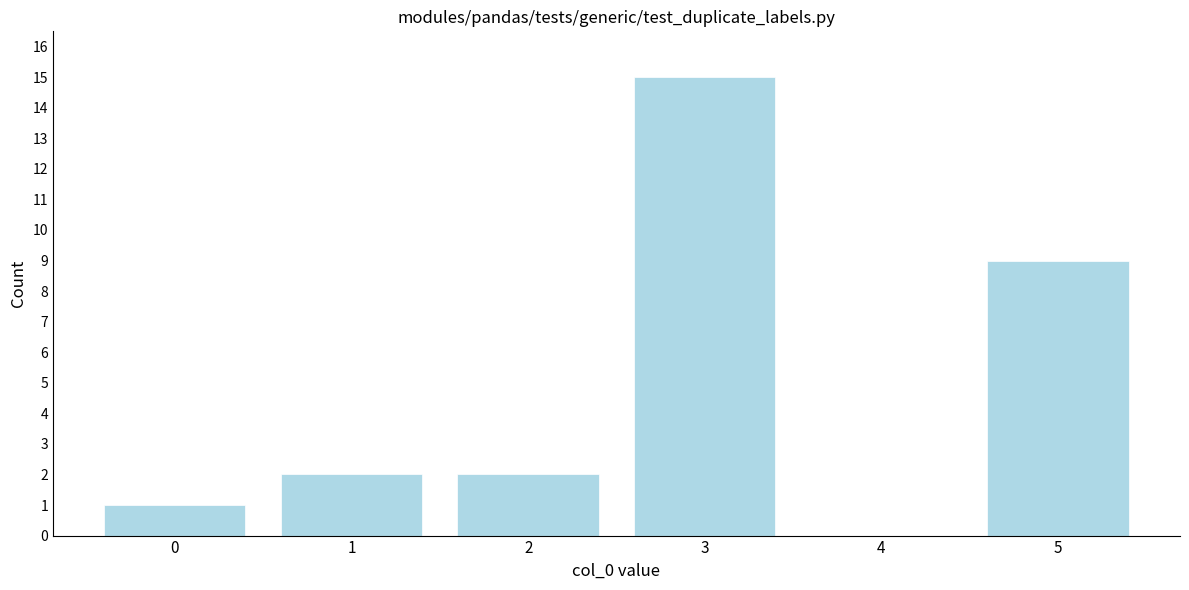

Reading left to right, what are all the values shown in this chart?

0=1	1=2	2=2	3=15	4=0	5=9